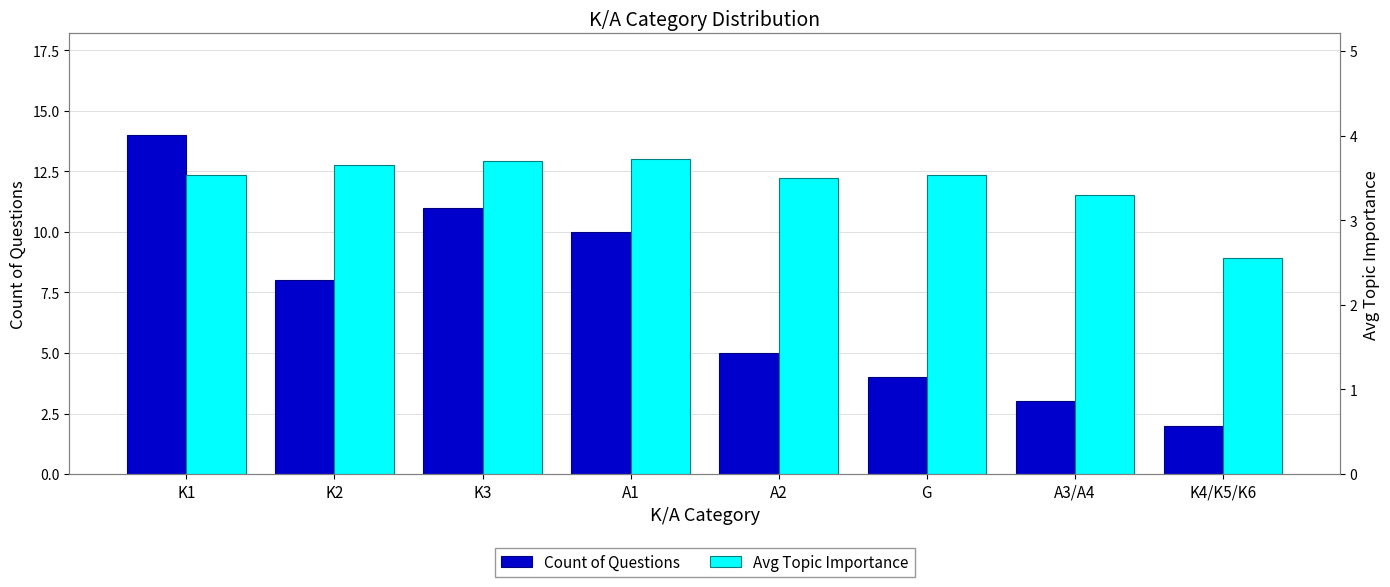

What is the value of the Count of Questions bar at the 5th from the left?

5.0